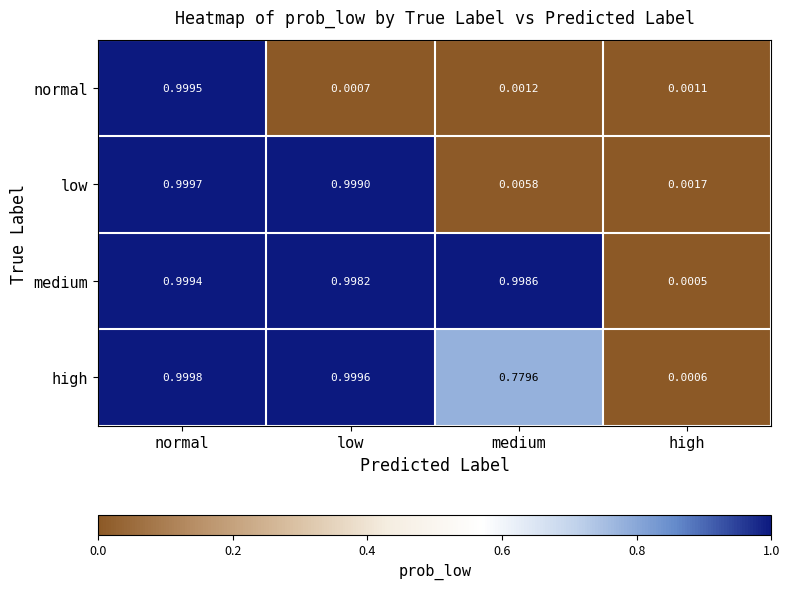

Which series has the widest spread of values?

high